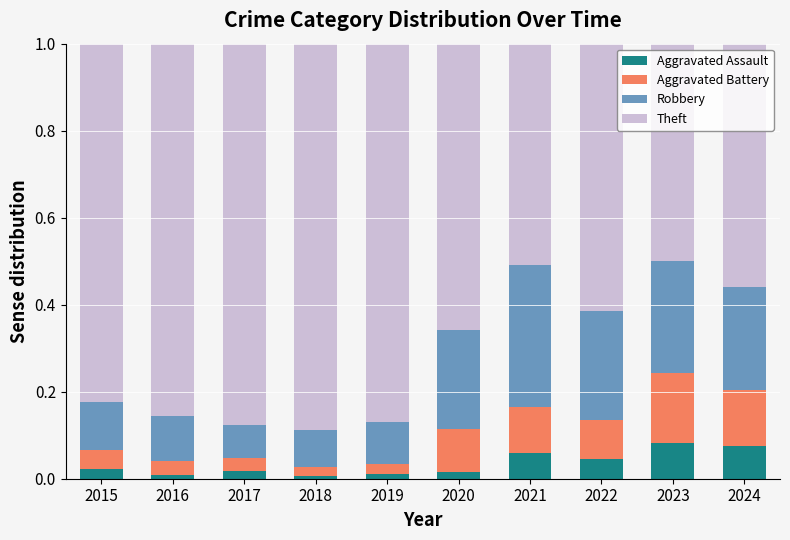

How many bars are there in total?

10